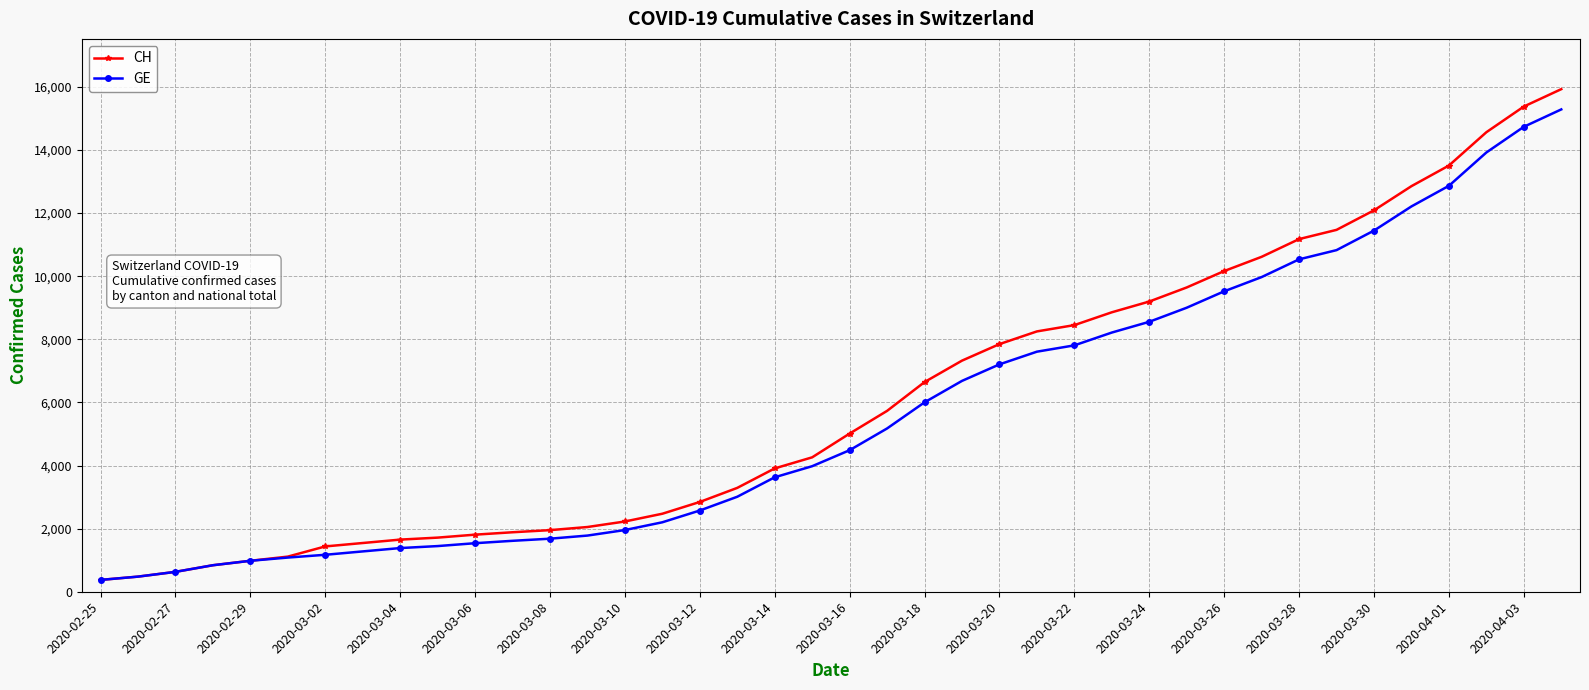

Rank the series by their average value, from highest to lowest.

CH, GE